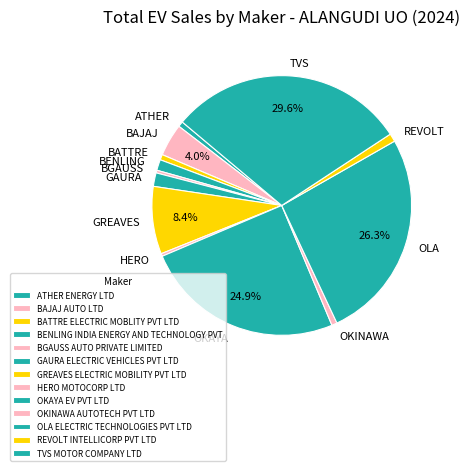

To the nearest percent, what is the combined percentage of BGAUSS AUTO PRIVATE LIMITED and HERO MOTOCORP LTD?

1%